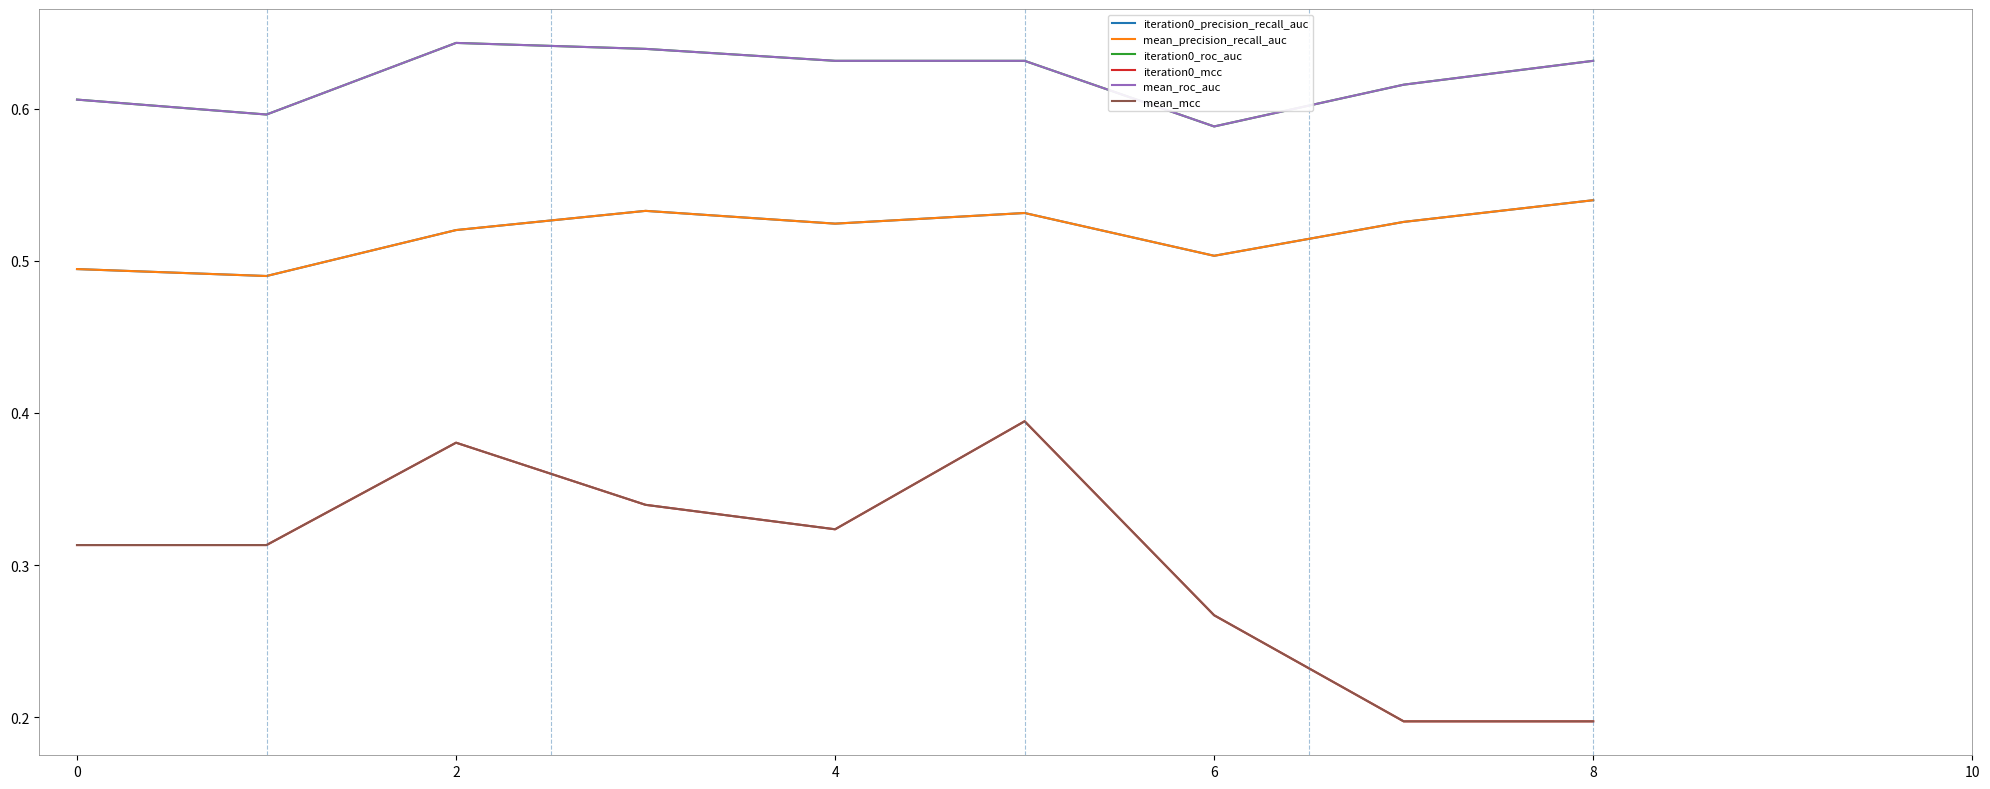

True or false: iteration0_precision_recall_auc and iteration0_roc_auc intersect in this chart.

False